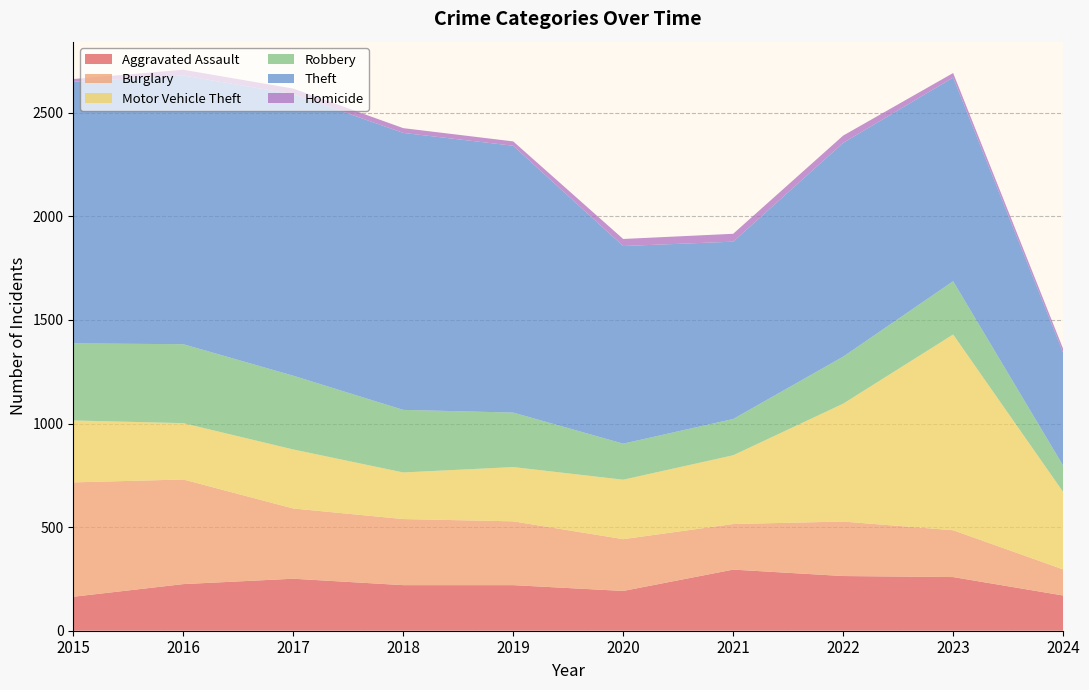

Reading left to right, what are all the values shown in this chart?

Aggravated Assault: 2015=164	2016=225	2017=251	2018=220	2019=220	2020=192	2021=295	2022=264	2023=259	2024=170
Burglary: 2015=552	2016=505	2017=339	2018=319	2019=308	2020=250	2021=220	2022=263	2023=226	2024=126
Motor Vehicle Theft: 2015=299	2016=272	2017=285	2018=225	2019=262	2020=287	2021=332	2022=569	2023=945	2024=374
Robbery: 2015=372	2016=381	2017=356	2018=302	2019=263	2020=174	2021=175	2022=227	2023=257	2024=127
Theft: 2015=1263	2016=1297	2017=1359	2018=1337	2019=1288	2020=954	2021=856	2022=1032	2023=983	2024=545
Homicide: 2015=13	2016=28	2017=27	2018=23	2019=21	2020=34	2021=38	2022=35	2023=22	2024=19